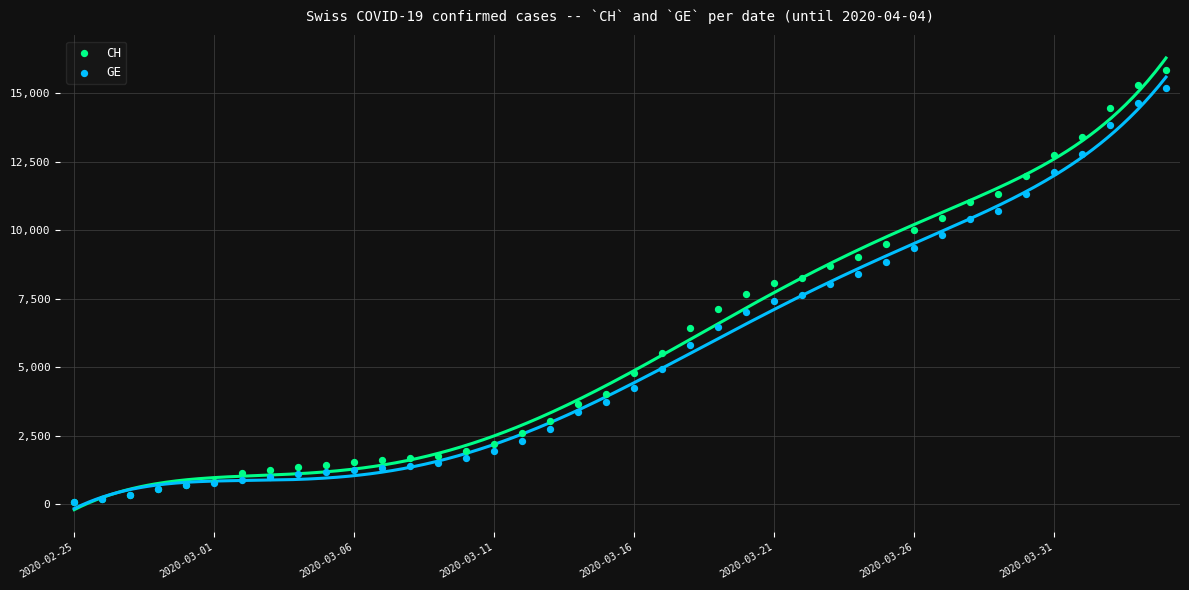

What are all the series names shown in the legend?

CH, GE